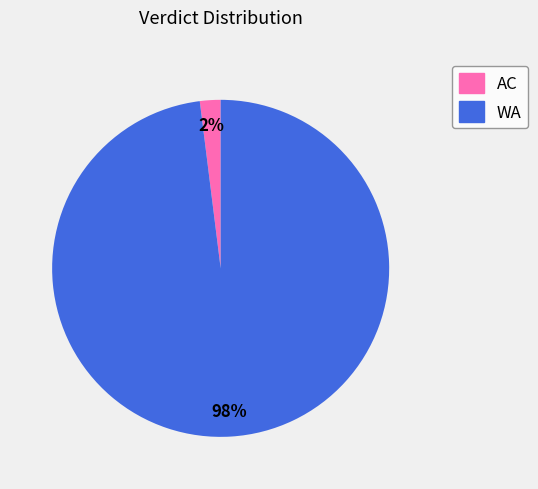

Combined, do AC and WA account for over 50%?

Yes